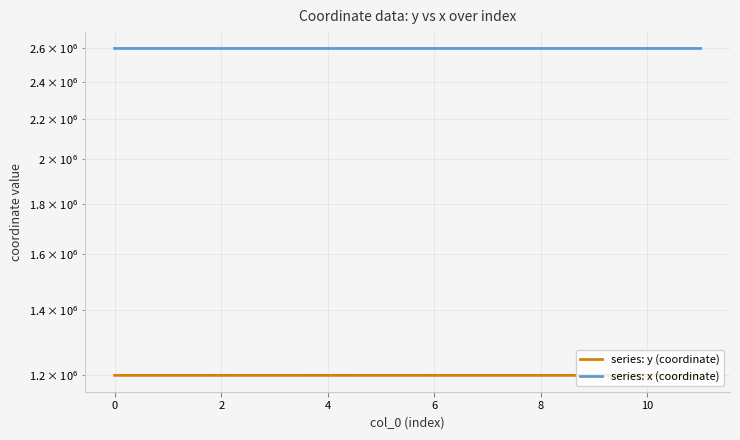

True or false: series: y (coordinate) and series: x (coordinate) intersect in this chart.

False